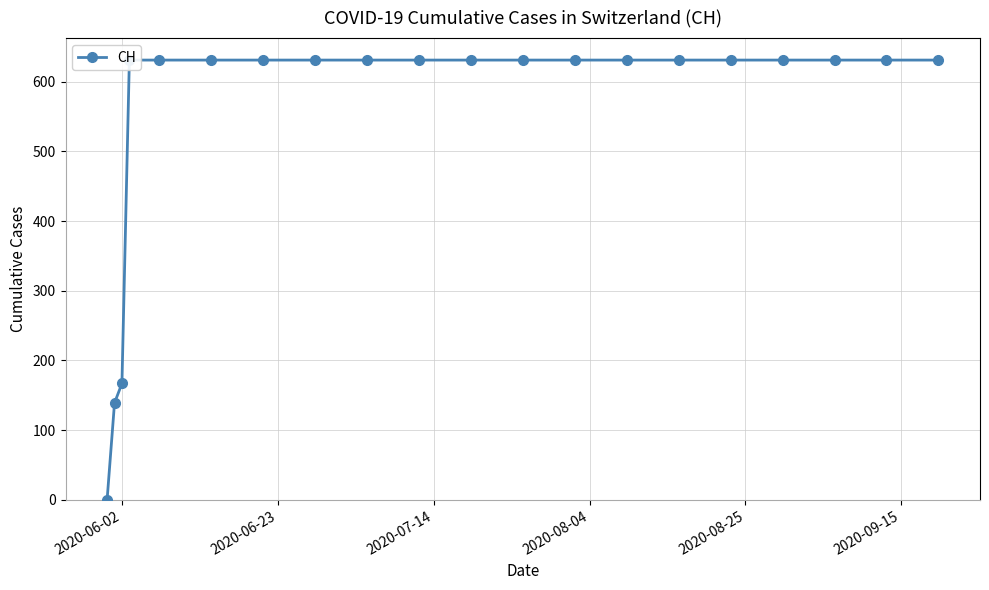

What is the value of the 12th point from the left?

631